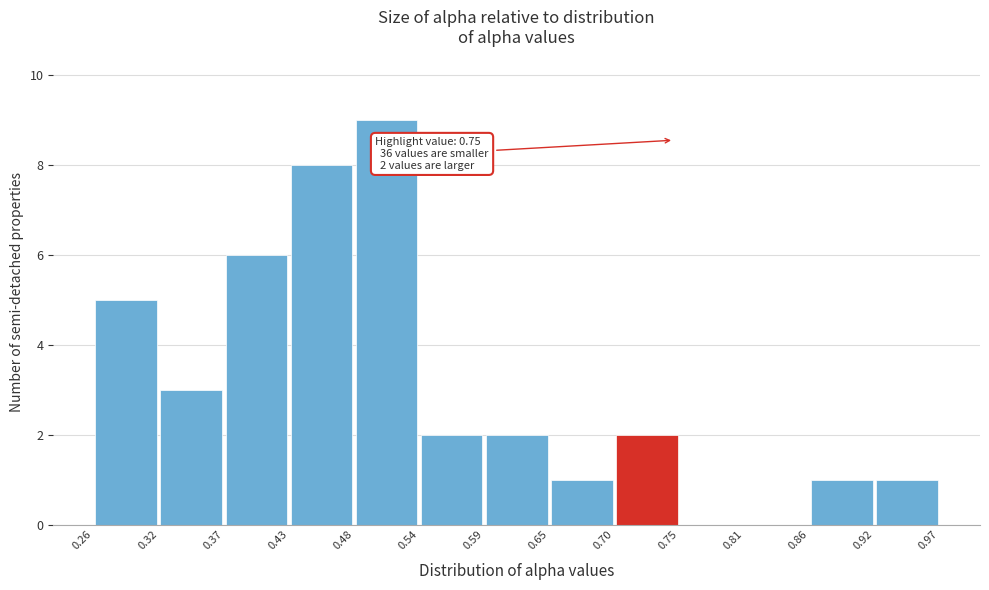

Which range on the x-axis has the tallest bar?

0.48 to 0.54